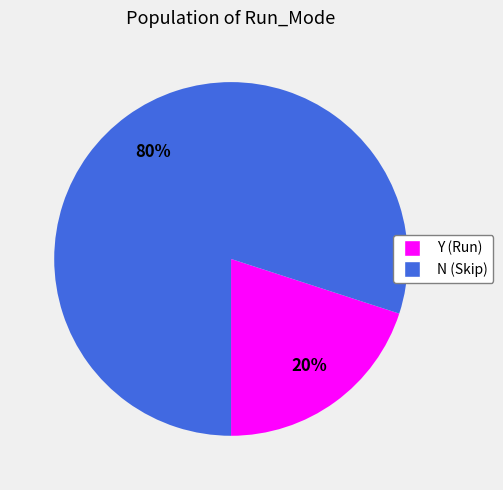

Which slice represents more than half of the pie?

N